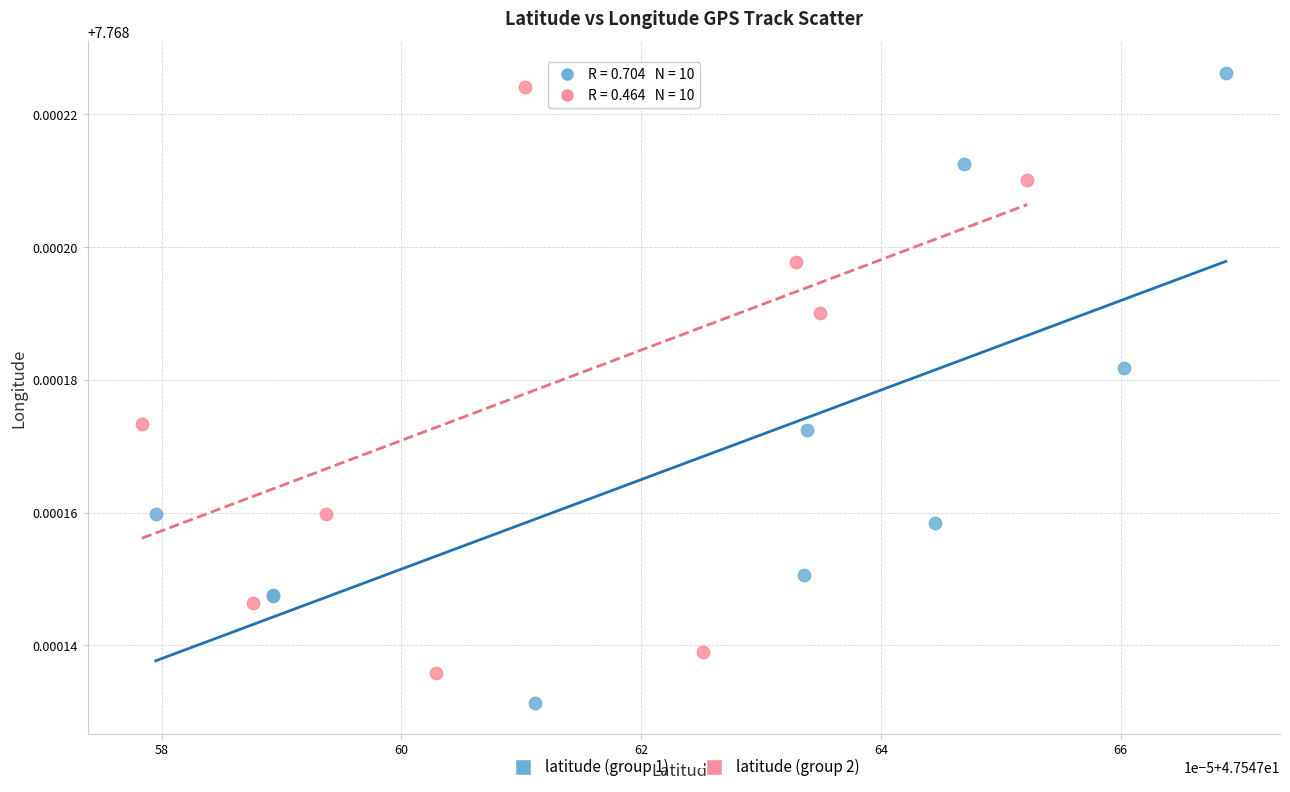

Which series reaches the minimum Y coordinate?

latitude (group 1)